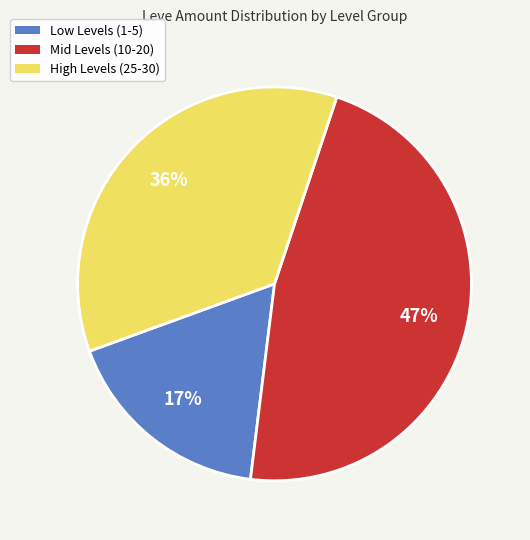

To the nearest percent, what is the average slice percentage?

33%